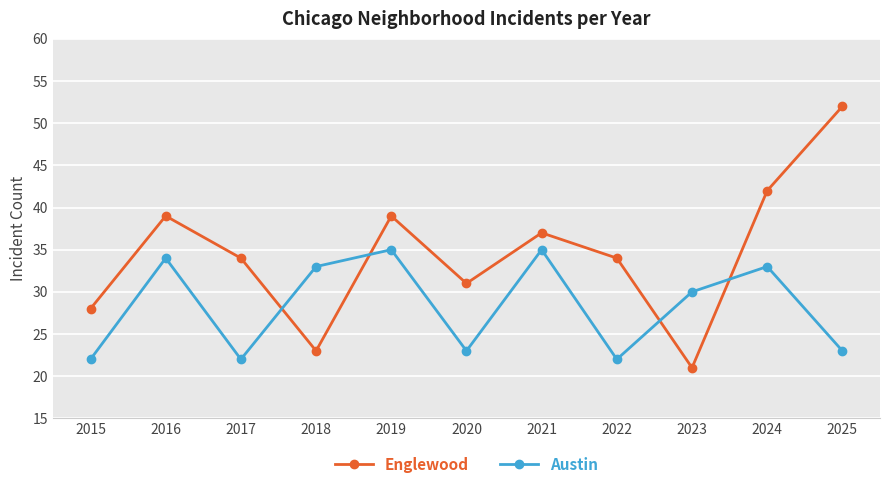

The Austin series shows 12 at 2016. True or false?

False